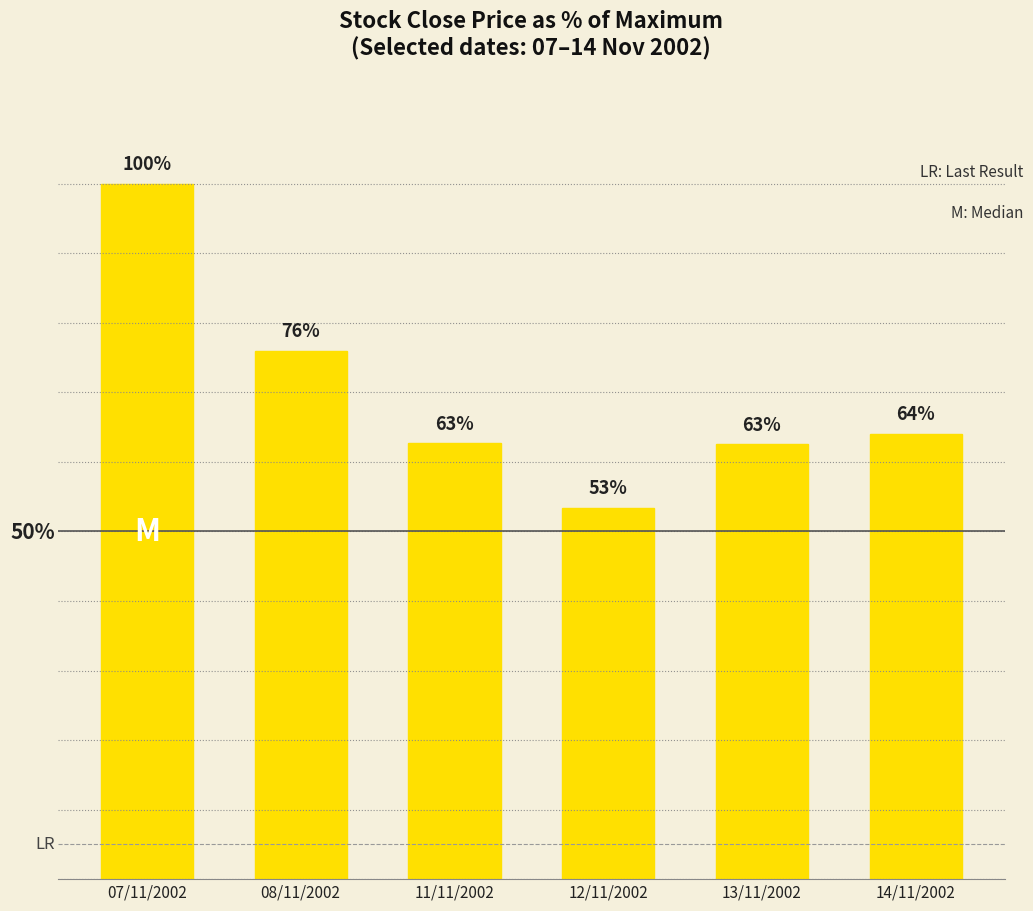

What is the label of the 2nd bar from the right?

13/11/2002